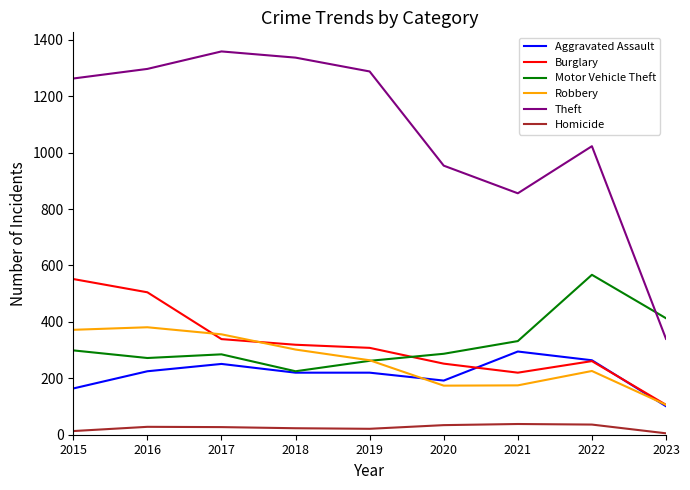

What is the sum of the Homicide values at 2018 and 2022?

59